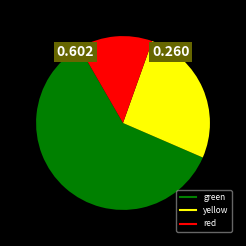

Is there any slice that represents more than half of the pie?

Yes